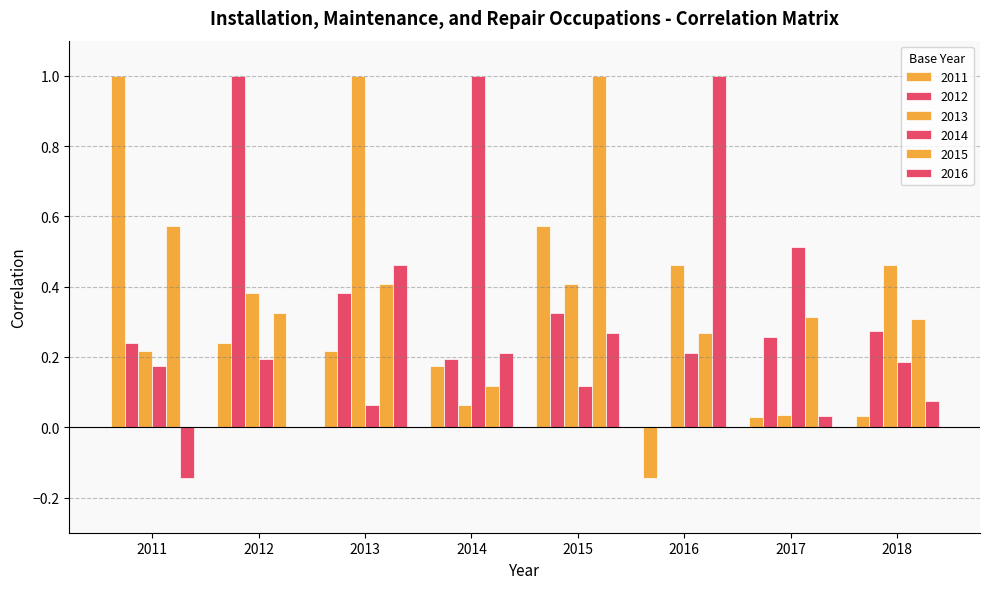

Are the bars grouped side by side (vs. stacked)?

Yes